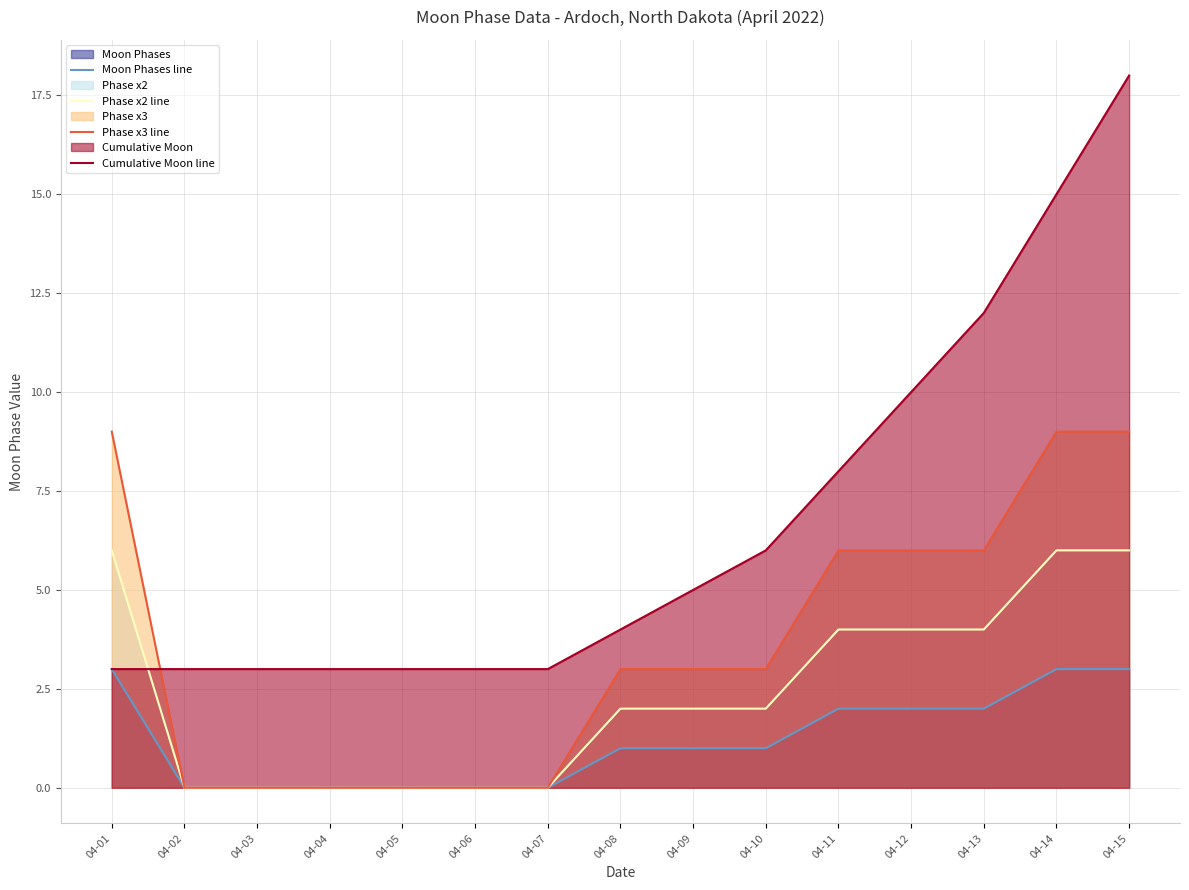

Rank the categories by Phase x3 line value from highest to lowest.

04-01, 04-14, 04-15, 04-11, 04-12, 04-13, 04-08, 04-09, 04-10, 04-02, 04-03, 04-04, 04-05, 04-06, 04-07